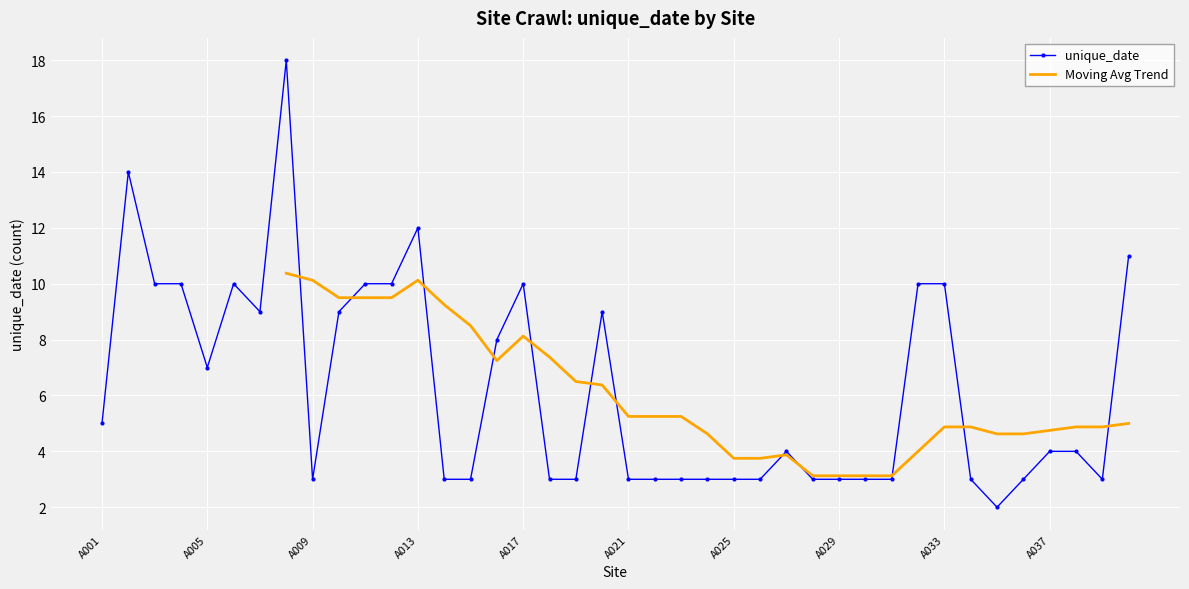

What is the smallest value displayed?

2